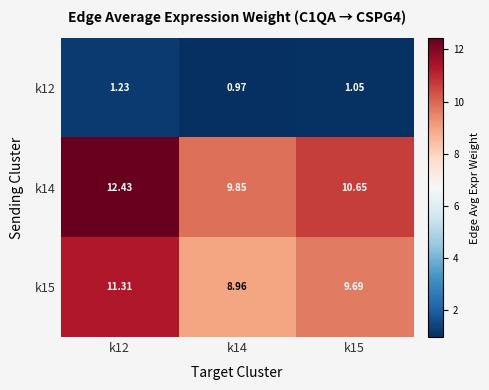

Is the value of k12 at k14 greater than the value of k15 at k15?

No